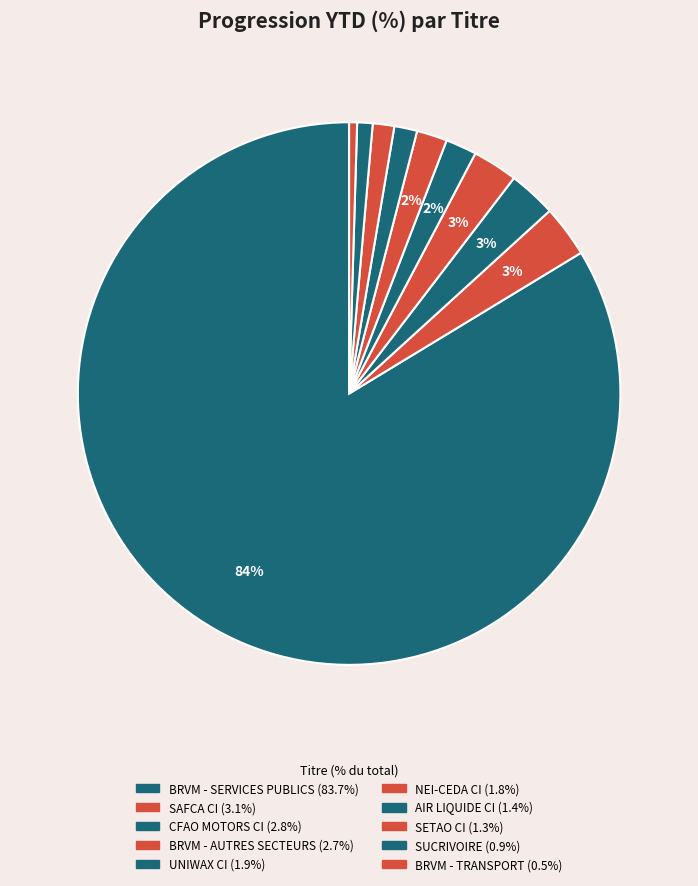

How many segments does this pie chart have?

10